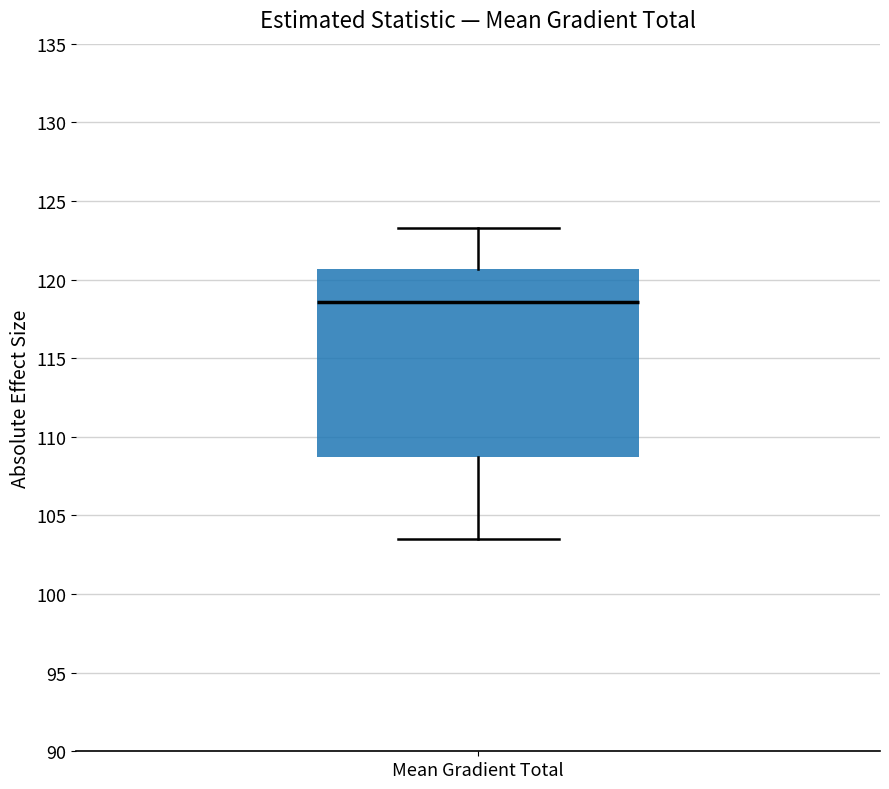

Read this box plot against the y-axis: the position of the median line, the range covered by the box, and the ends of both whiskers. The values are not printed on the chart, so give them approximately, as read against the axis.

median 118.5, box 108.5 to 120.5, whiskers 103.5 to 123.5